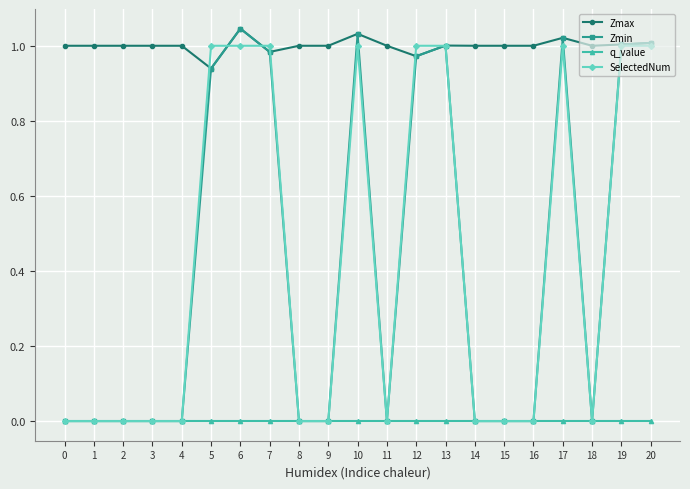

The value of SelectedNum at 6 is 0.7. True or false?

False